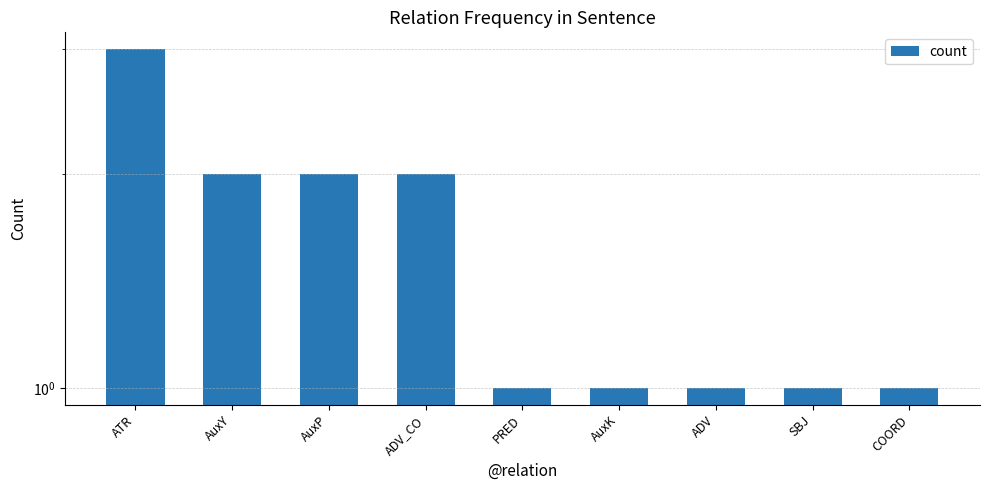

The value at ADV_CO is 2. True or false?

True